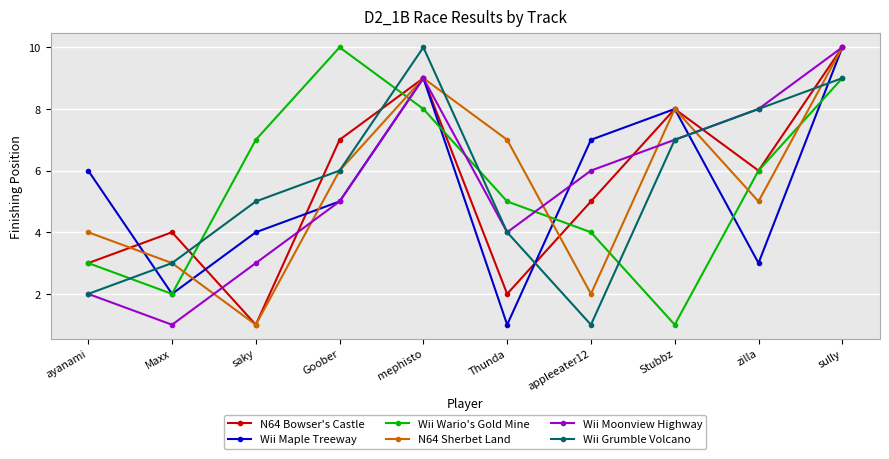

True or false: Wii Wario's Gold Mine and Wii Moonview Highway intersect in this chart.

True